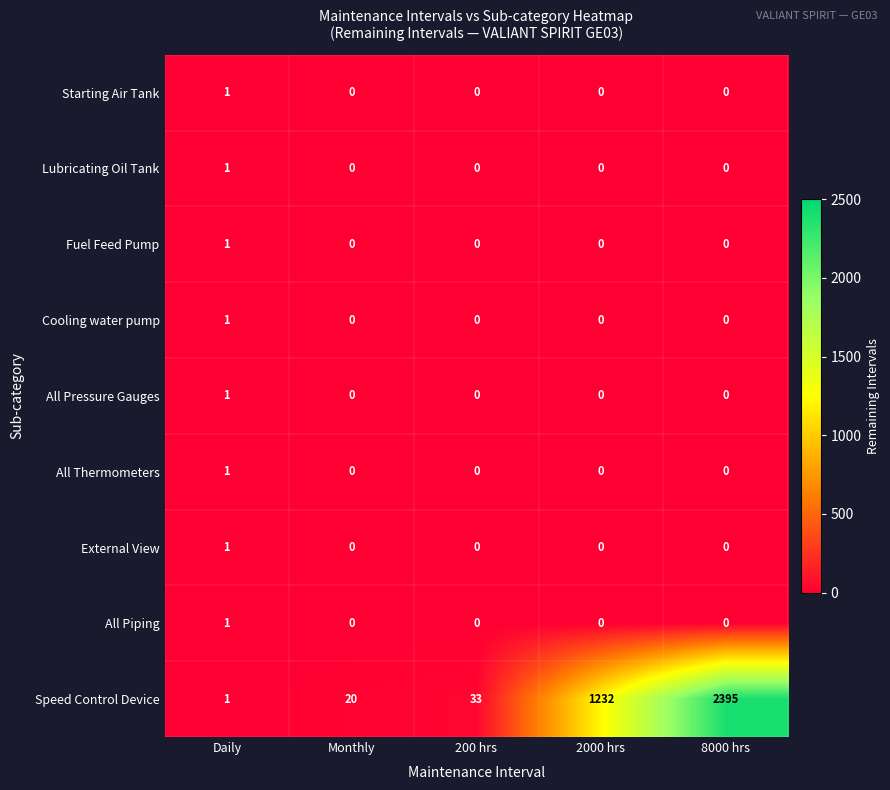

True or false: Speed Control Device has a value of 27 at Monthly.

False